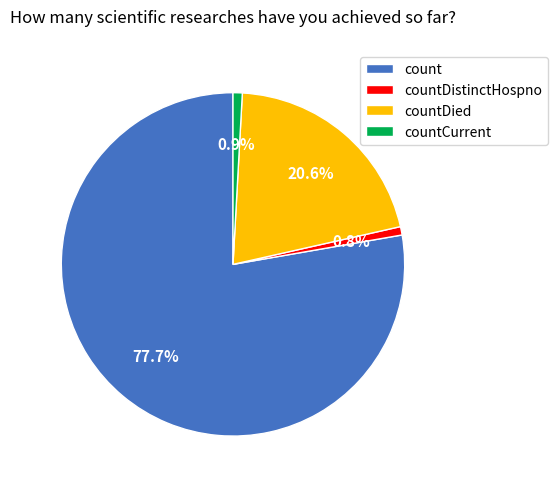

What is the largest slice in the pie chart?

count